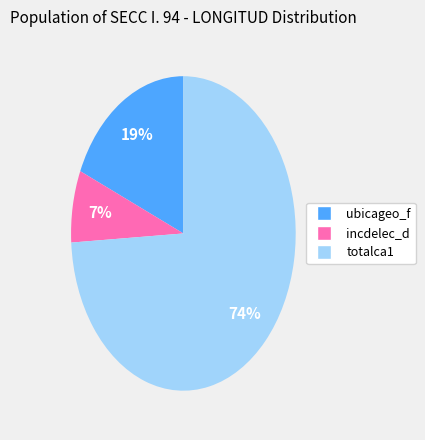

Rank the categories by value from lowest to highest.

incdelec_d, ubicageo_f, totalca1